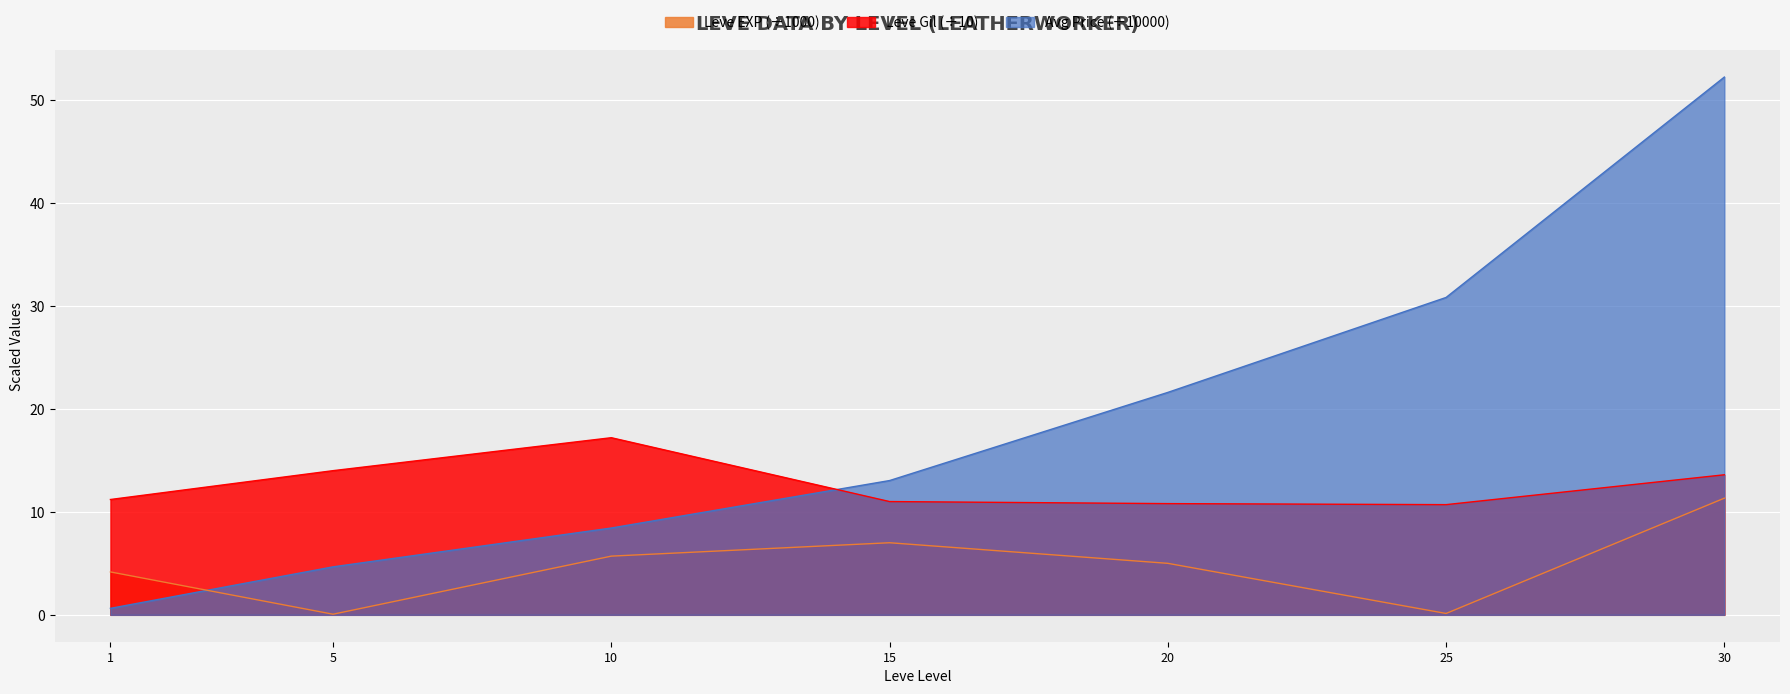

What is the sum of the currentAveragePrice values at 15 and 20?

12.0